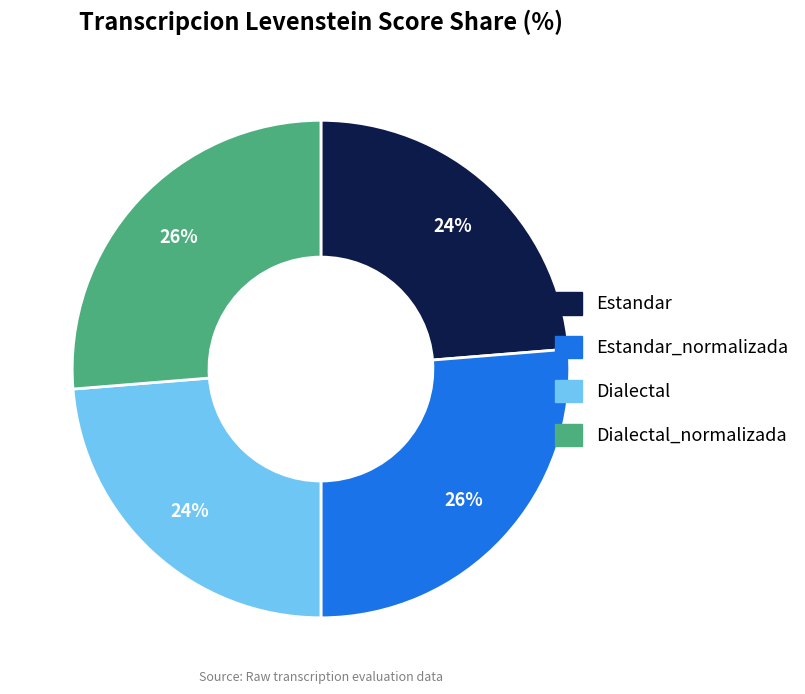

Is there any slice that represents more than half of the pie?

No